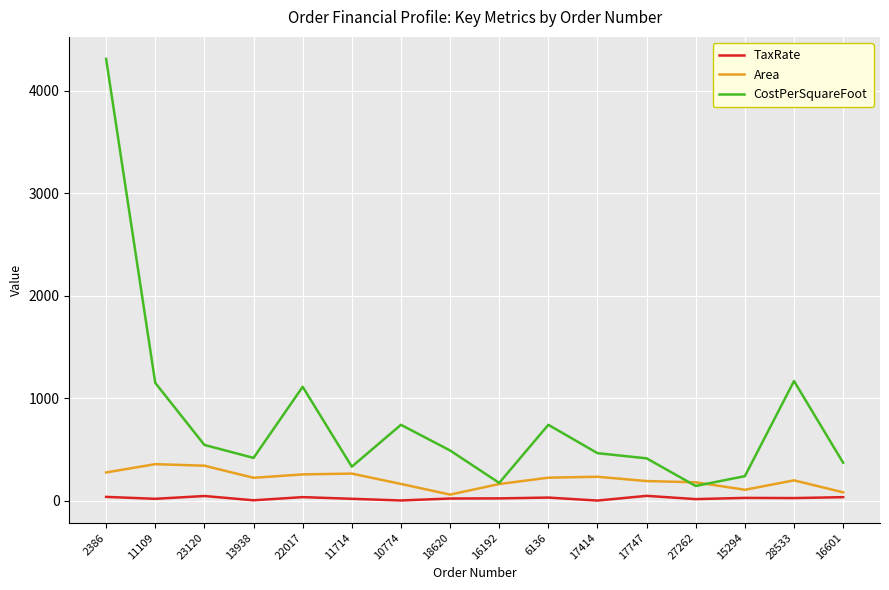

The TaxRate series shows 16.9 at 27262. True or false?

True